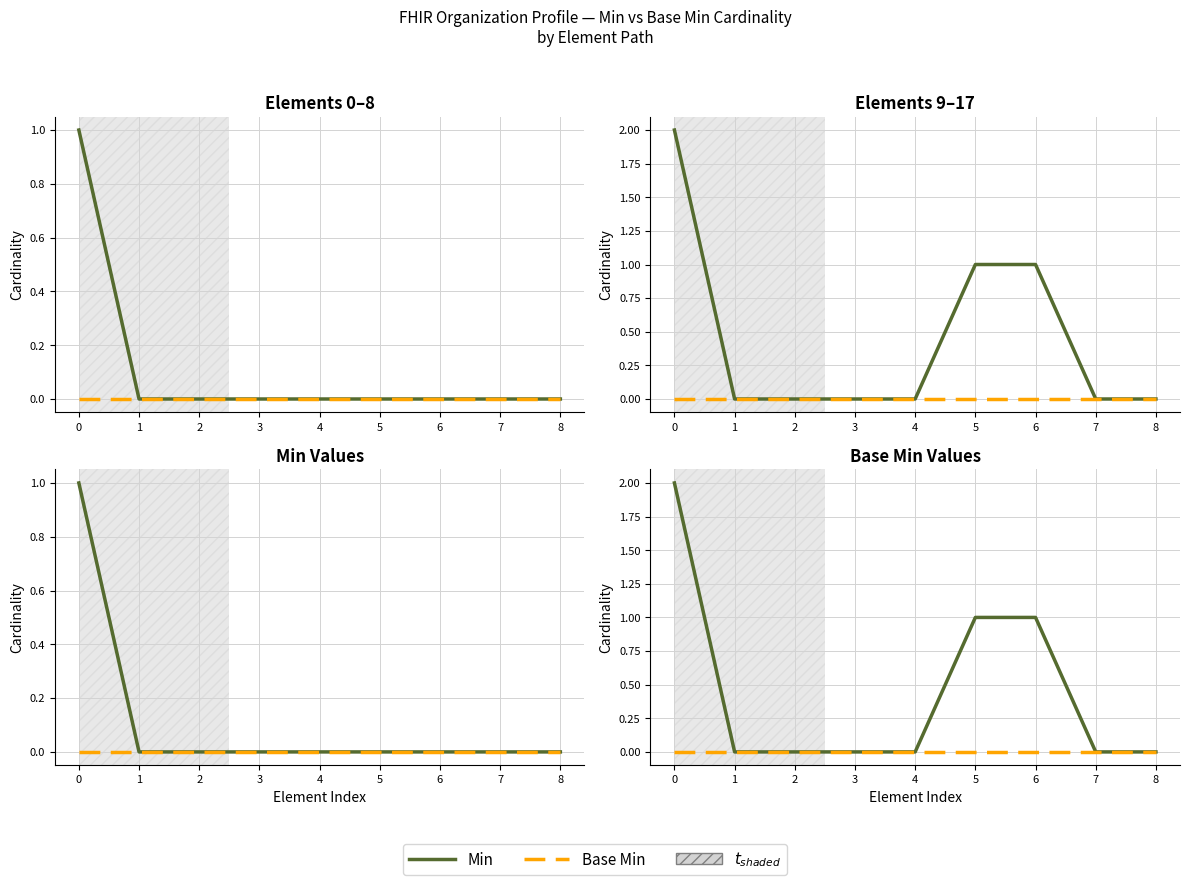

True or false: Min and Base Min cross at least once.

False